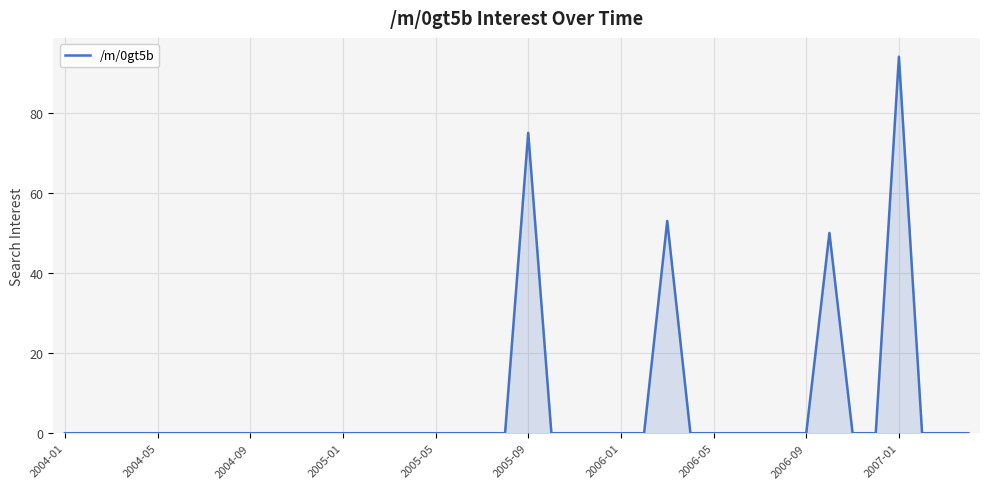

What is the difference between the maximum and second lowest values?

94